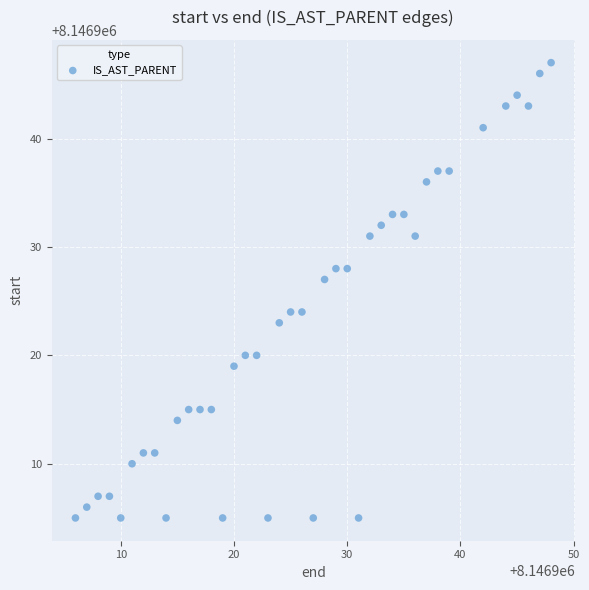

What is the range of Y values (max minus min)?

42